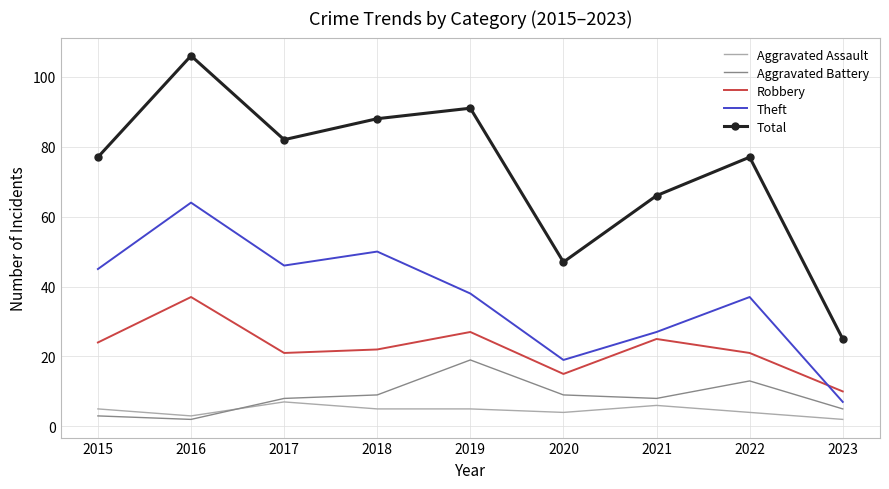

What is the total value across all series at 2020?

94